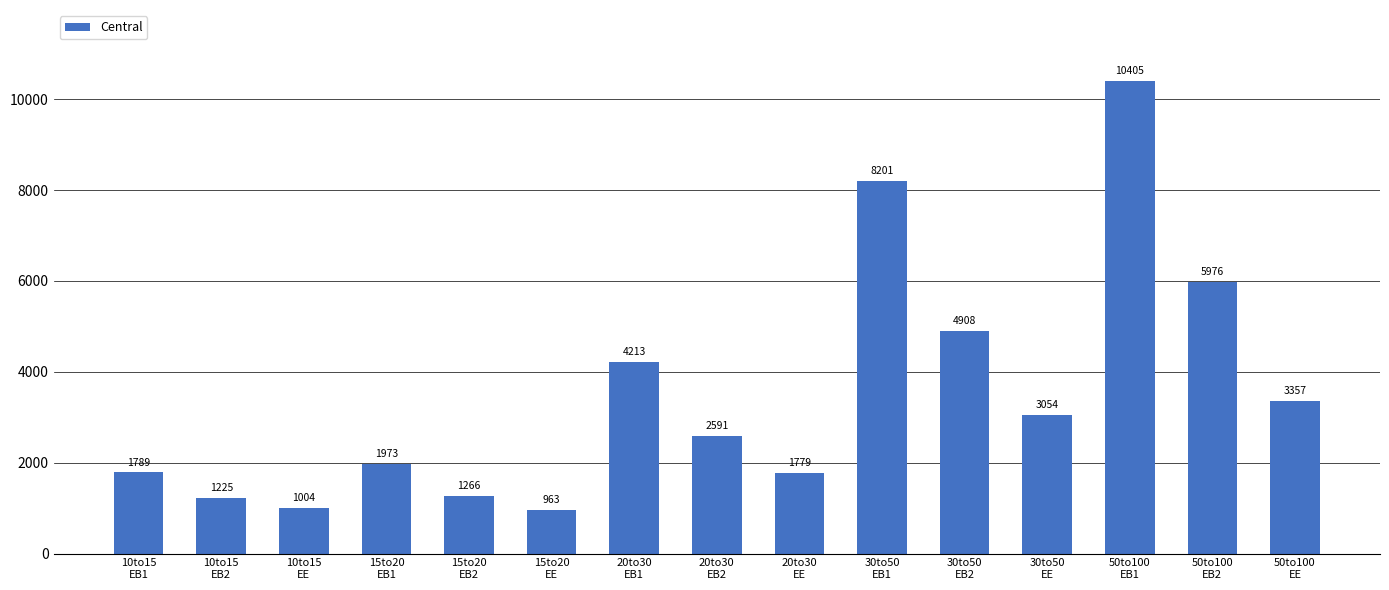

What is the smallest value displayed?

963.2